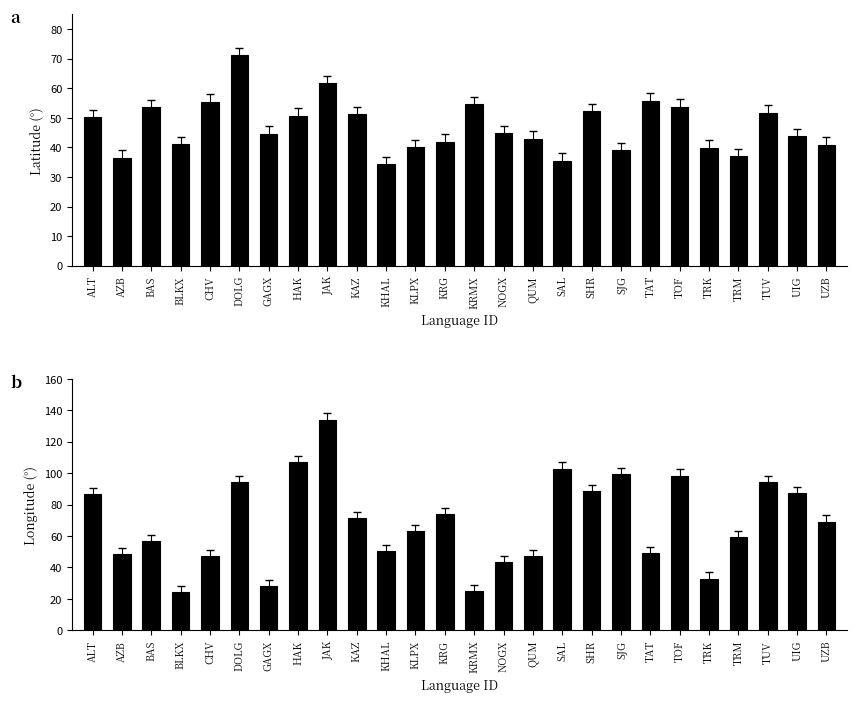

What is the spread (max minus min) of values at KHAL?

15.9